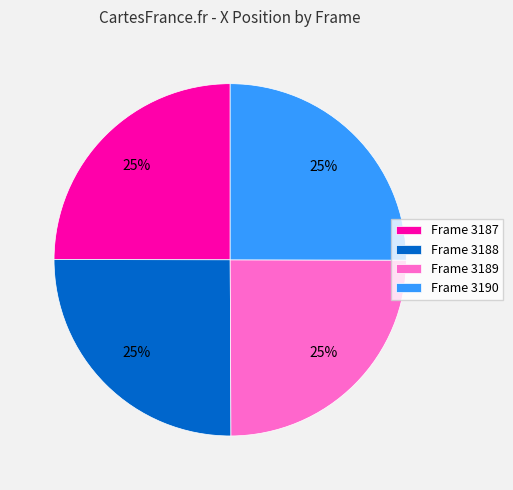

Does any single category account for the majority?

No